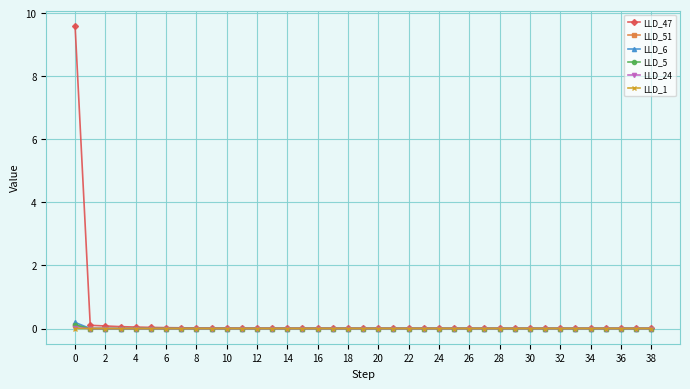

At how many categories does at least one series exceed 6?

1